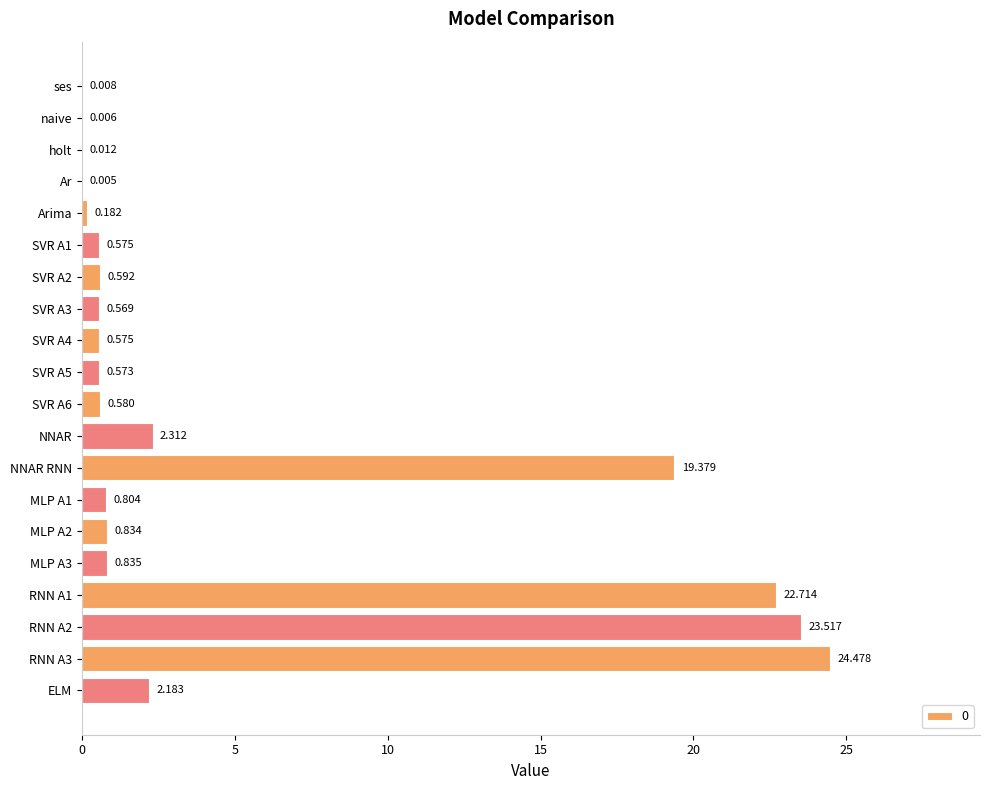

At which label is the value closest to 12?

NNAR RNN